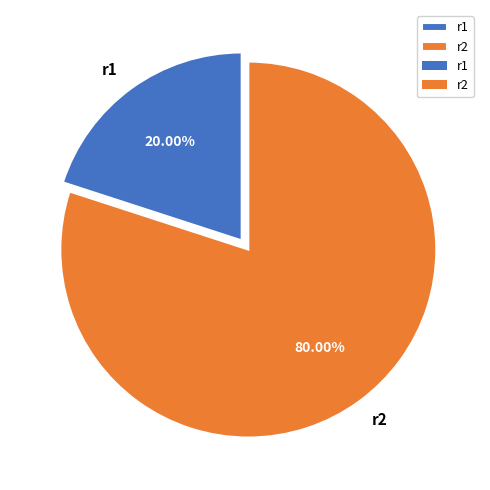

Combined, what portion of the pie is r2 and r1?

100.0%